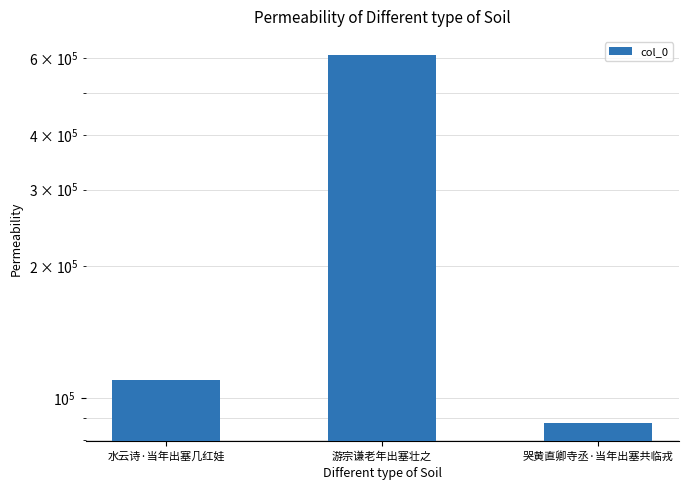

What position from the right is 哭黄直卿寺丞·当年出塞共临戎?

1